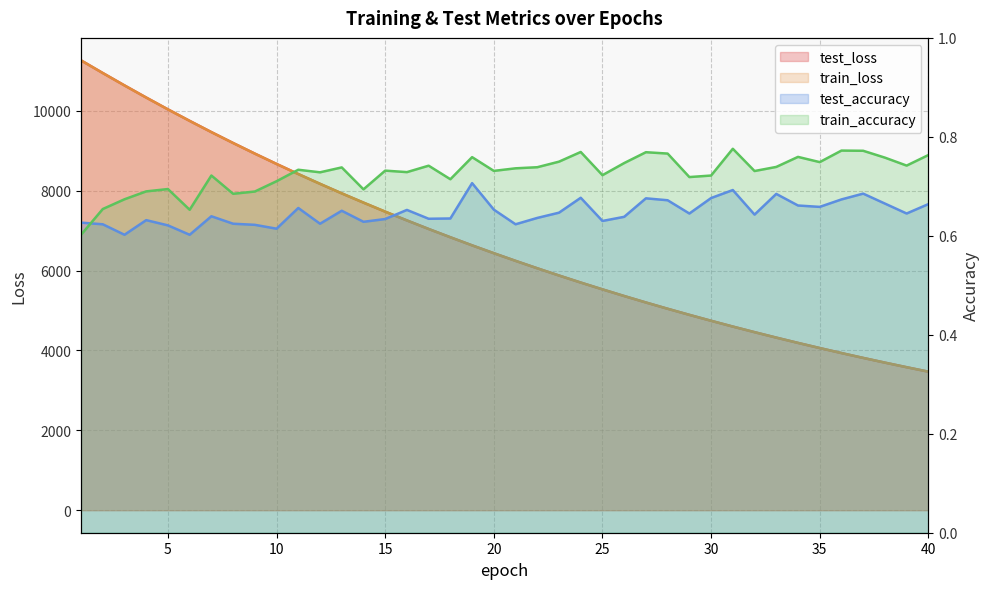

True or false: train_accuracy has a value of 0.7 at 10.

True